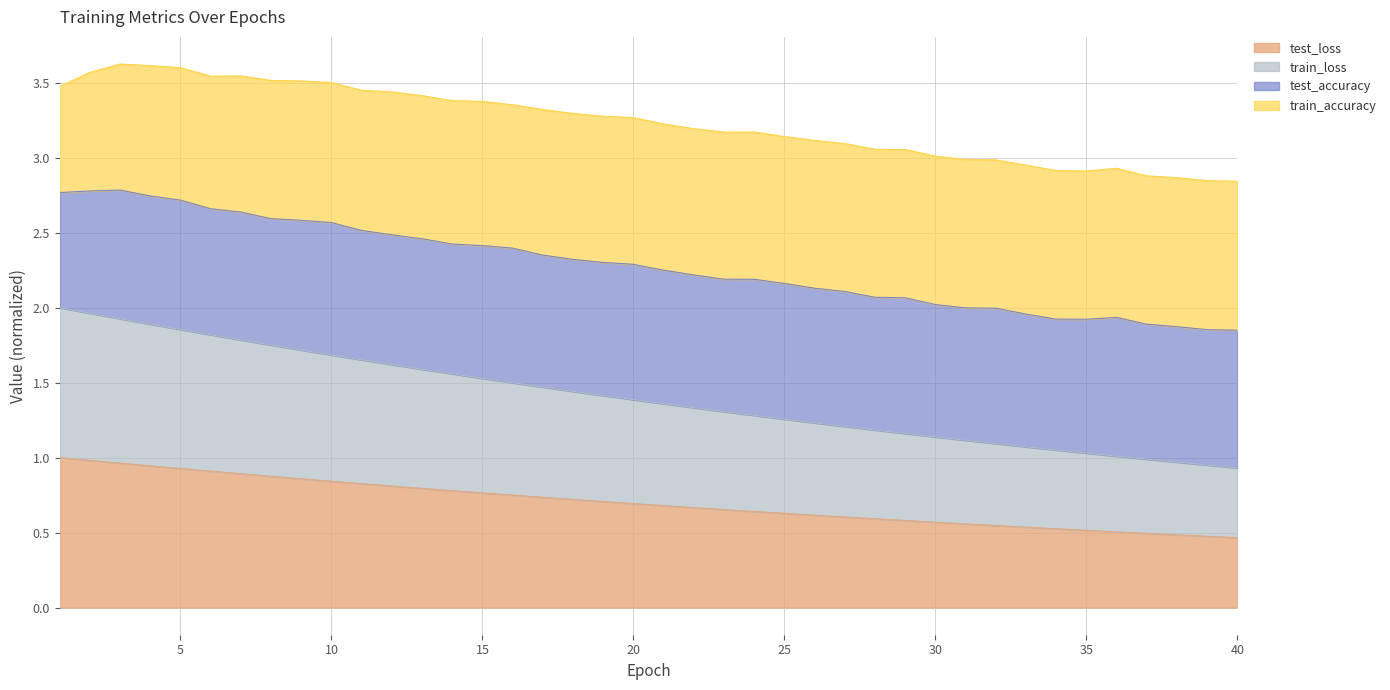

How many lines are shown in the chart?

4